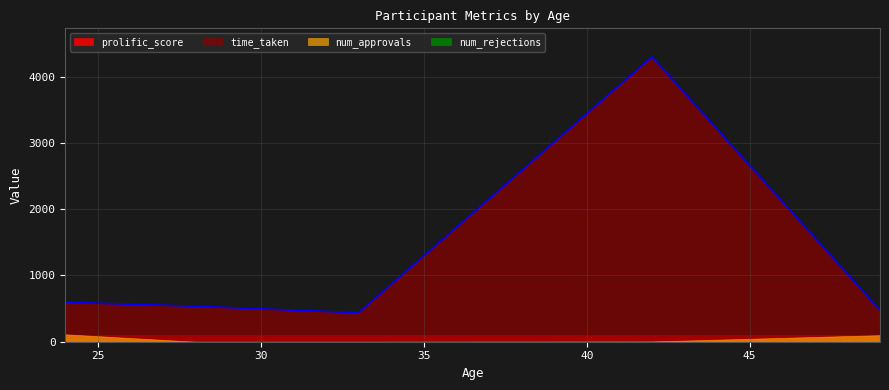

How many values in the time_taken series are below 535?

2